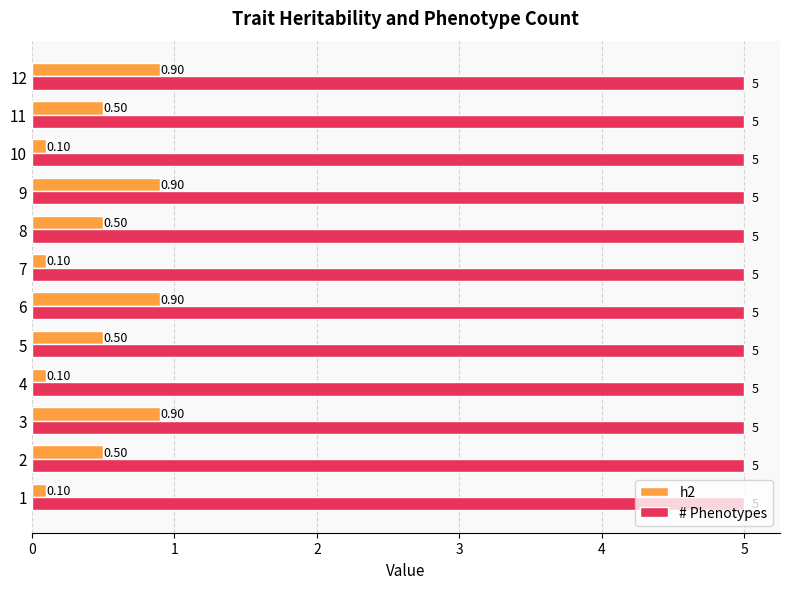

What are all the series names shown in the legend?

h2, # Phenotypes